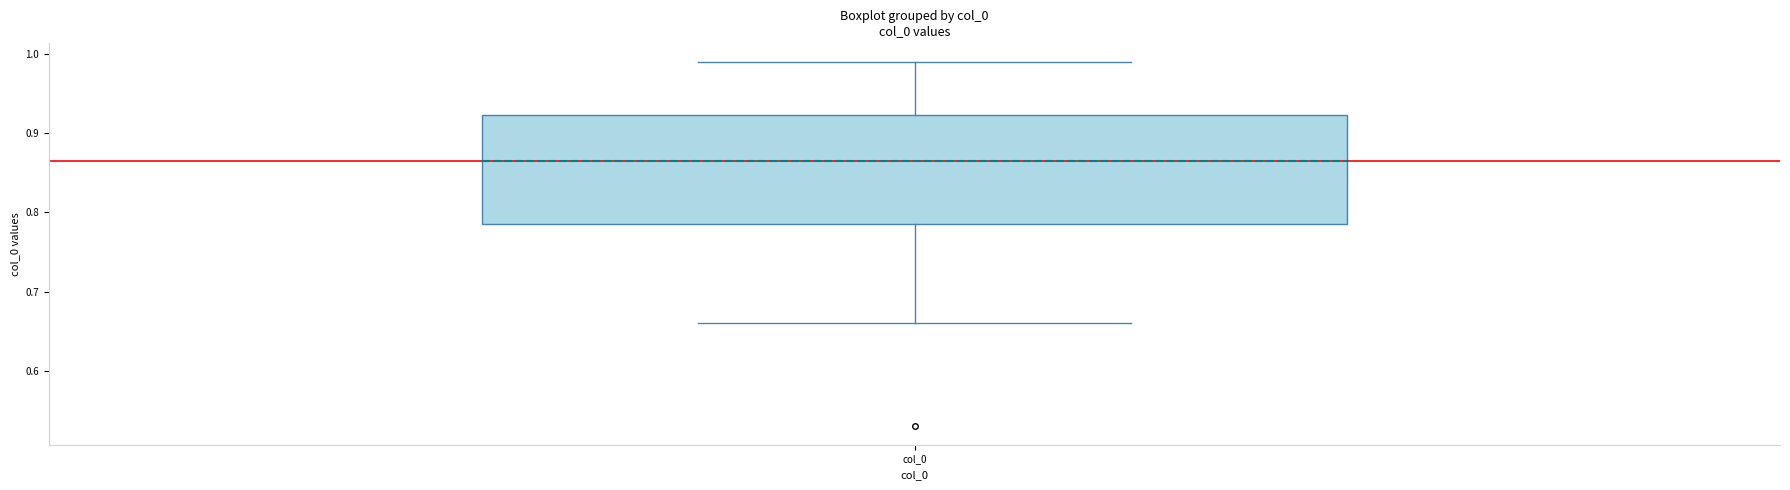

Read this box plot against the y-axis: the position of the median line, the range covered by the box, and the ends of both whiskers. The values are not printed on the chart, so give them approximately, as read against the axis.

median 0.87, box 0.79 to 0.92, whiskers 0.66 to 0.99